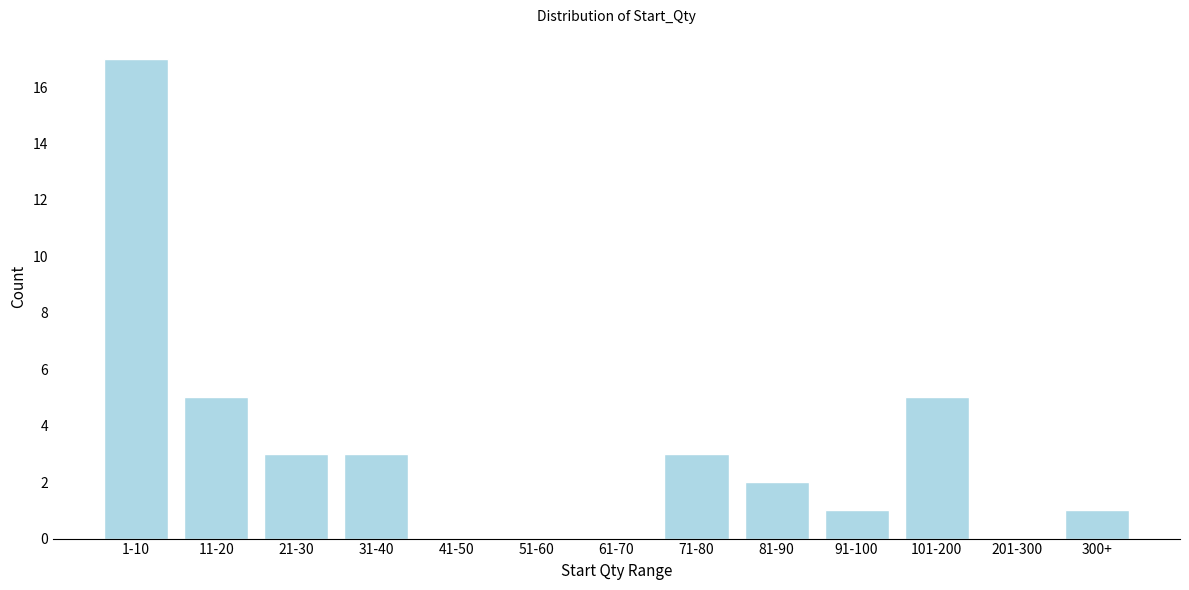

Reading left to right, transcribe all the data shown in this chart.

1-10=17	11-20=5	21-30=3	31-40=3	41-50=0	51-60=0	61-70=0	71-80=3	81-90=2	91-100=1	101-200=5	201-300=0	300+=1